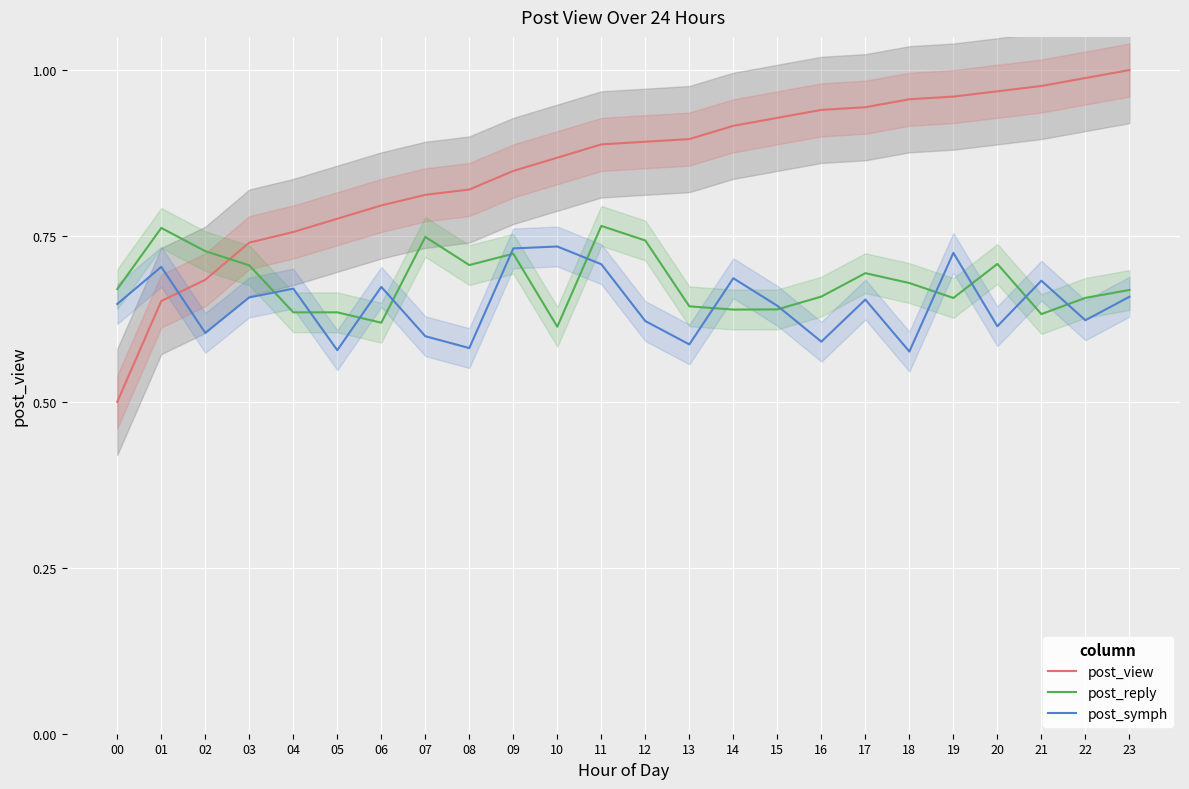

List the series in order of their overall mean, lowest first.

post_symph, post_reply, post_view